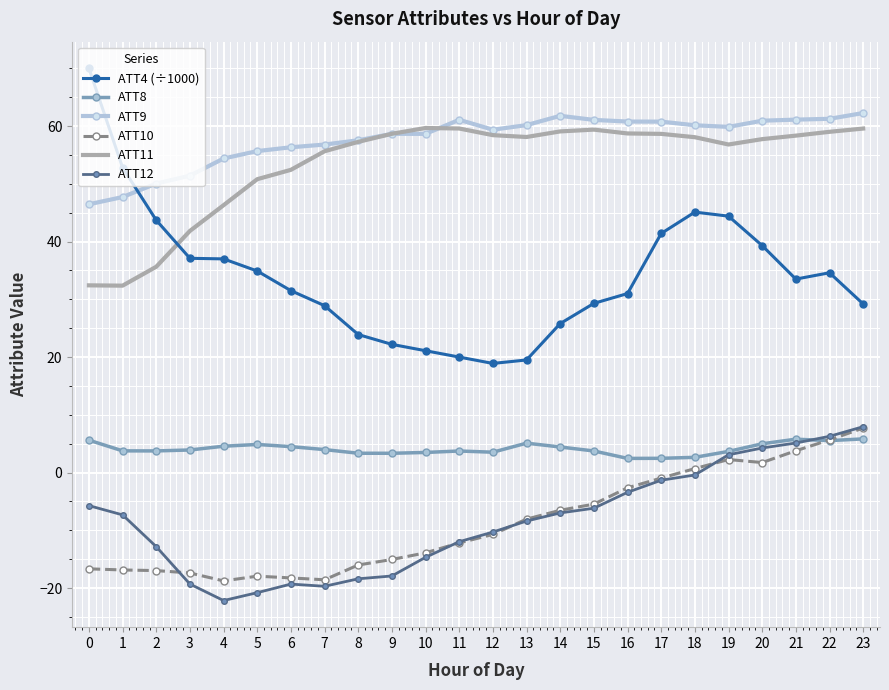

Count the number of categories in the chart.

24